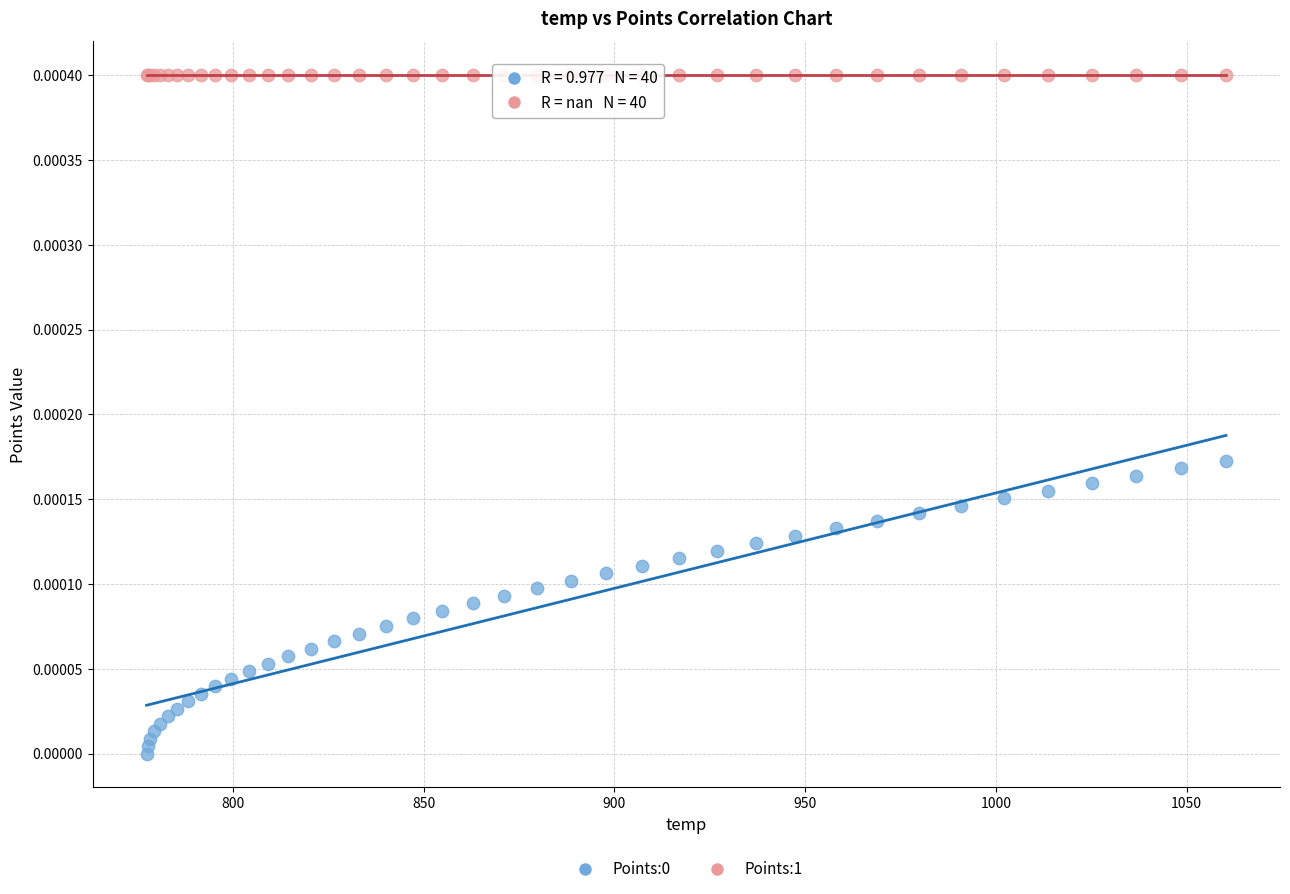

Which series contains the highest Y value?

Points:1